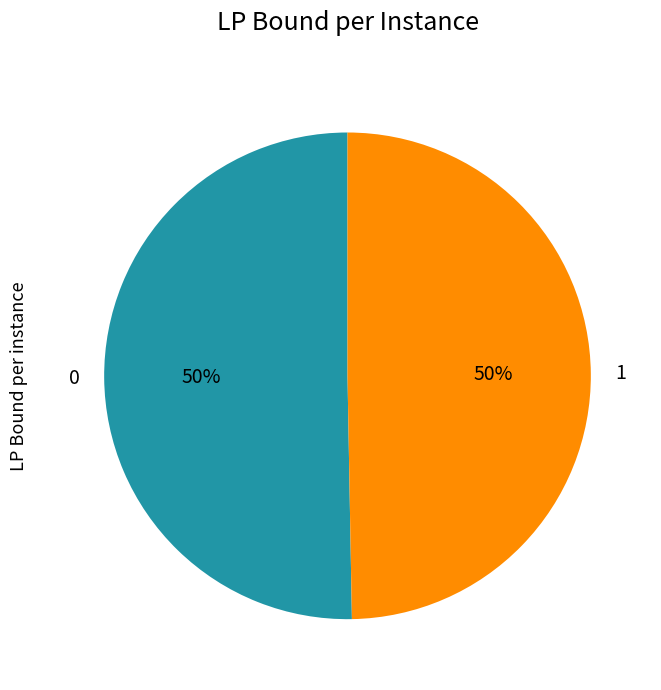

To the nearest percent, what is the combined percentage of 0 and 1?

100%